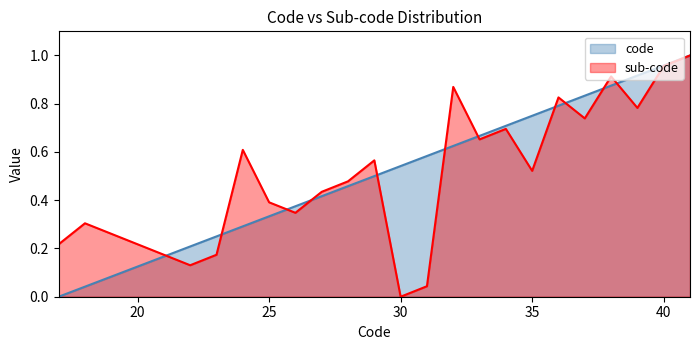

What is the difference between the maximum and minimum values in the sub-code series?

1.0